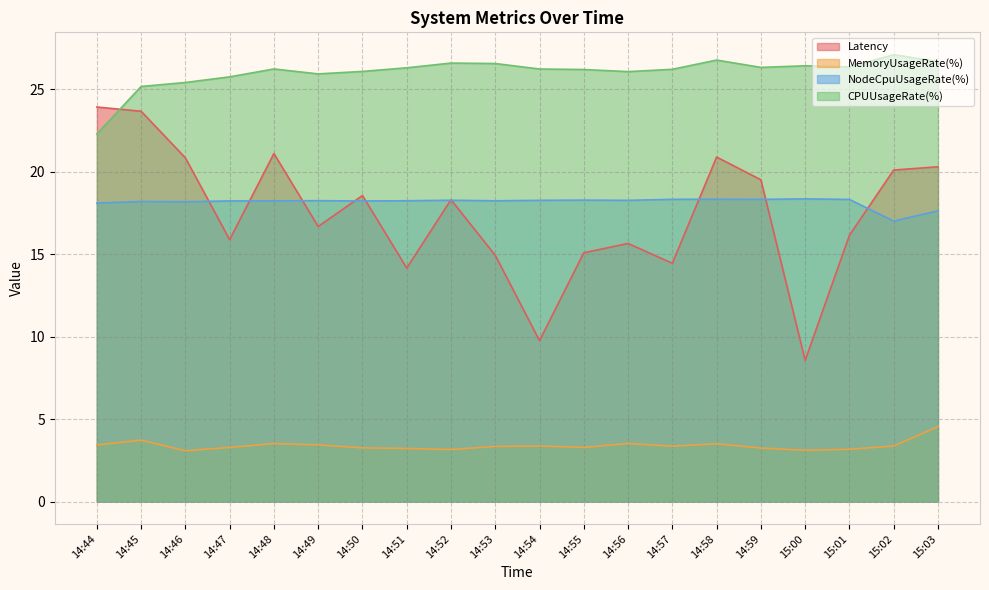

What is the total value across all series at 14:58?

69.5